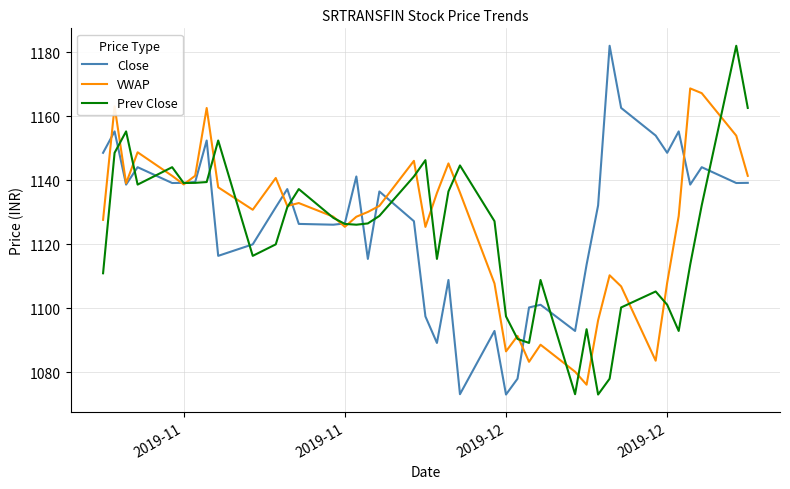

What is the maximum value for Close?

1182.1